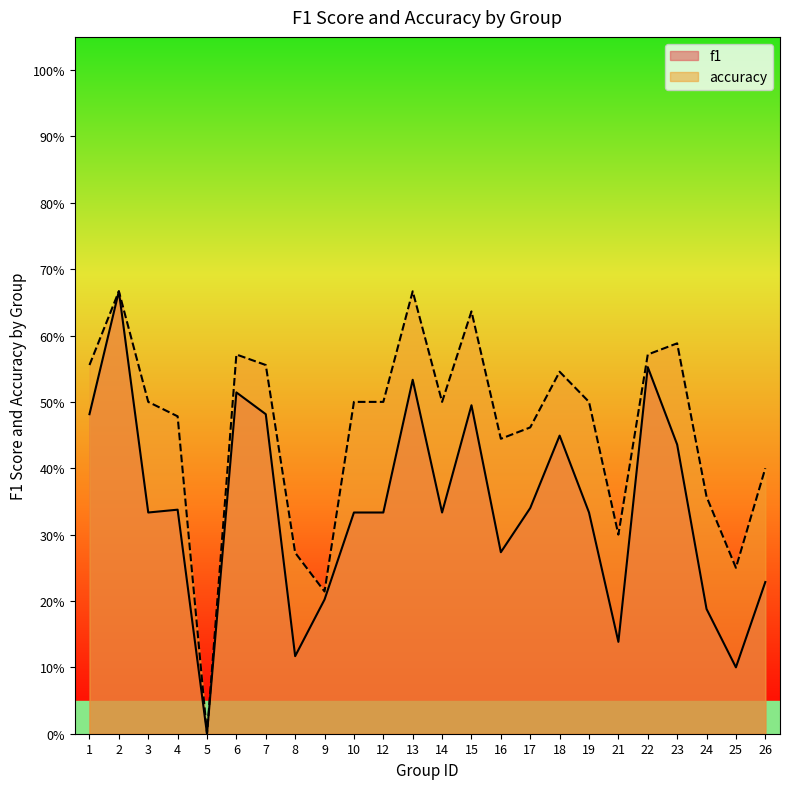

True or false: accuracy and f1 cross at least once.

False